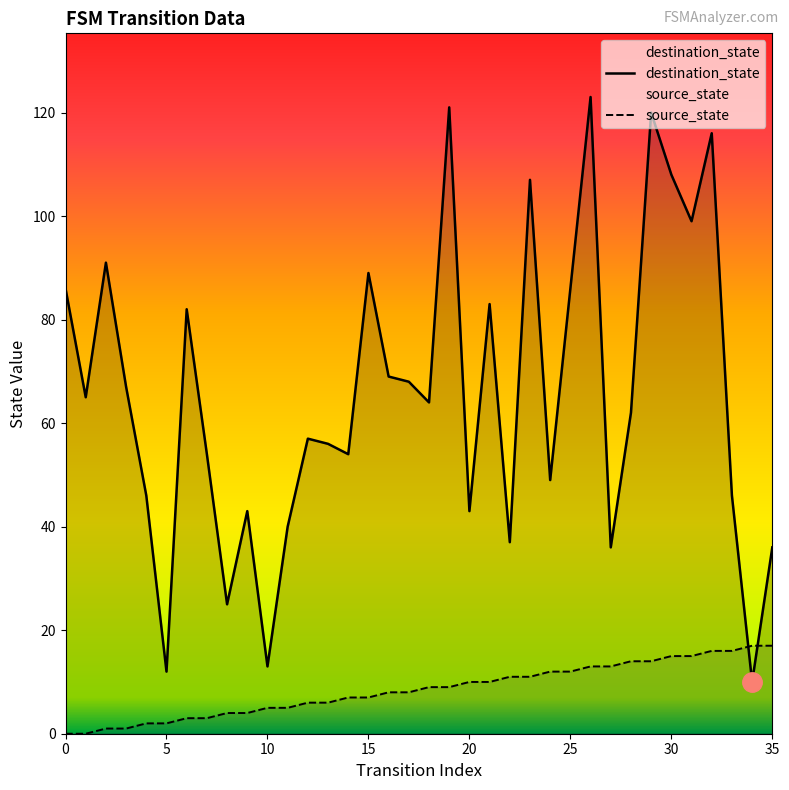

How many series are shown in this chart?

2